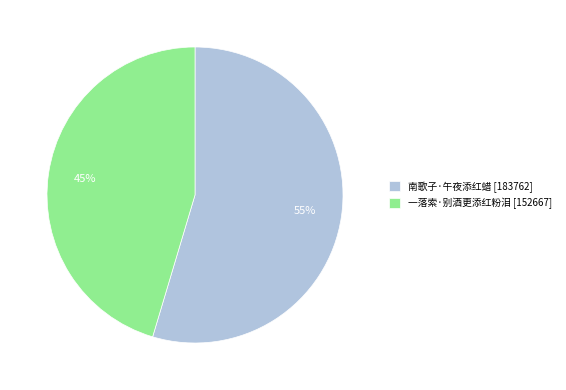

To the nearest percent, what is the combined percentage of 南歌子·午夜添红蜡 [183762] and 一落索·别酒更添红粉泪 [152667]?

100%